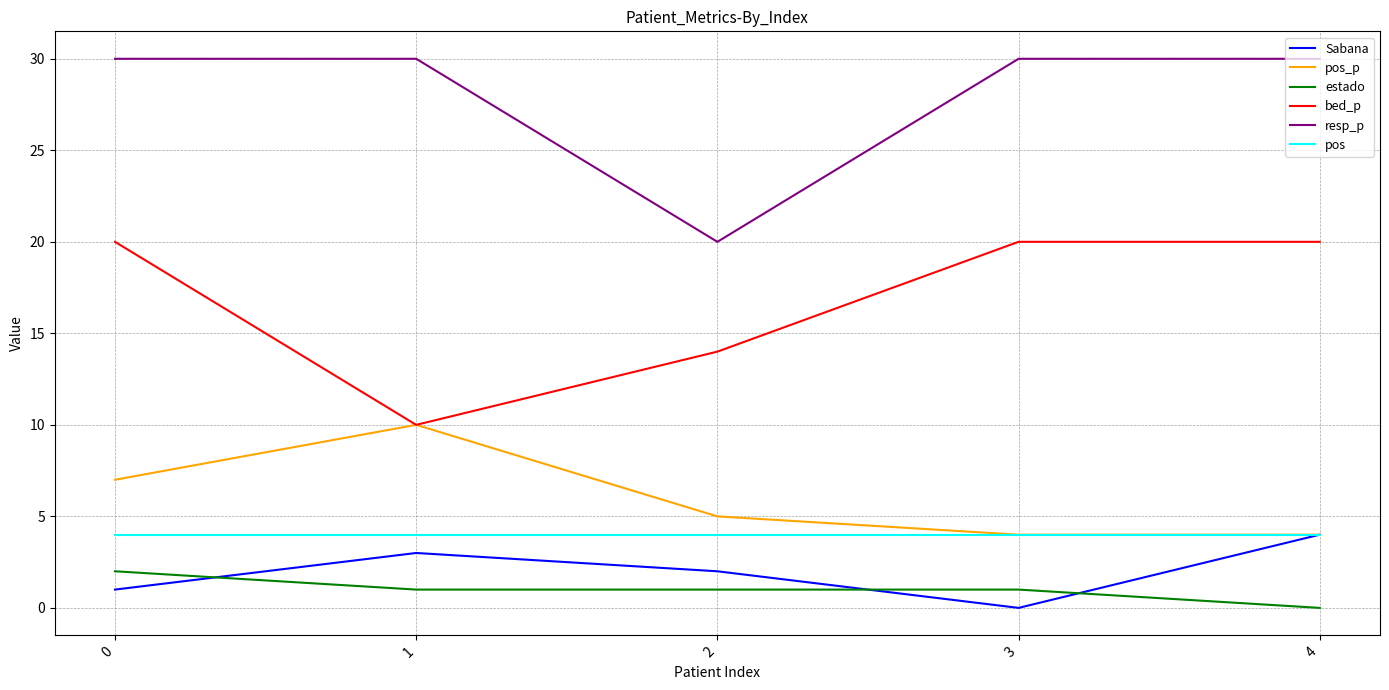

What is the greatest value displayed?

30